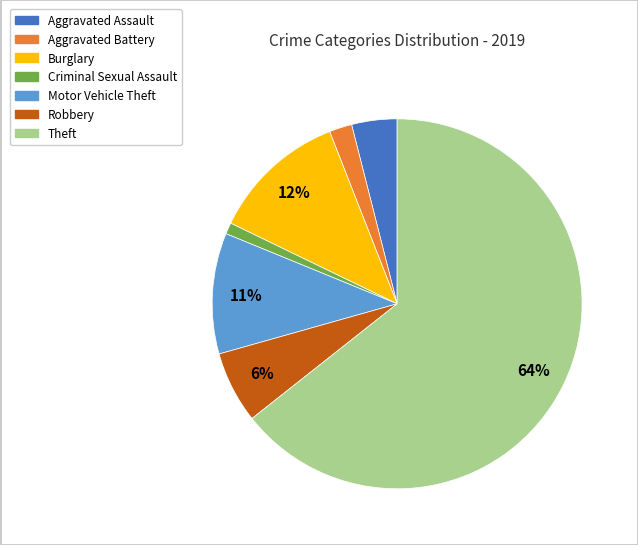

Which category has the biggest portion of the pie?

Theft